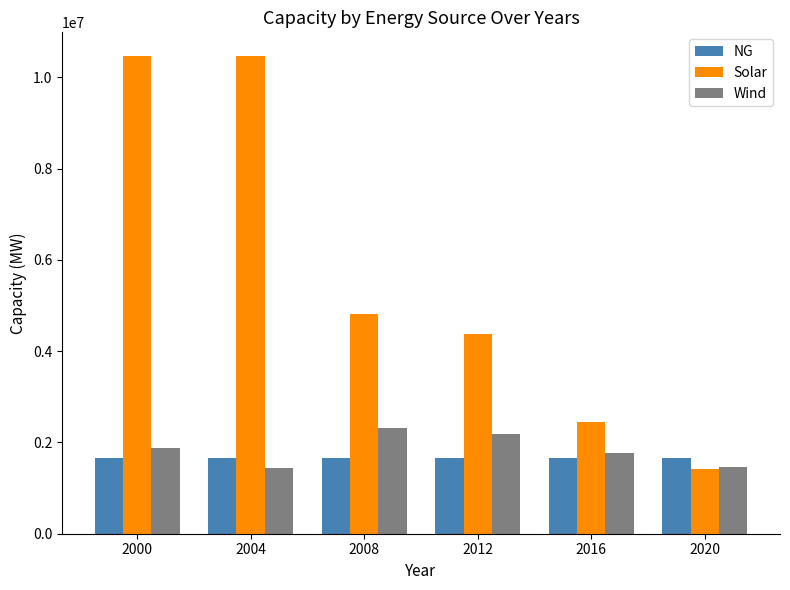

Is the value of NG at 2016 greater than the value of Wind at 2012?

No